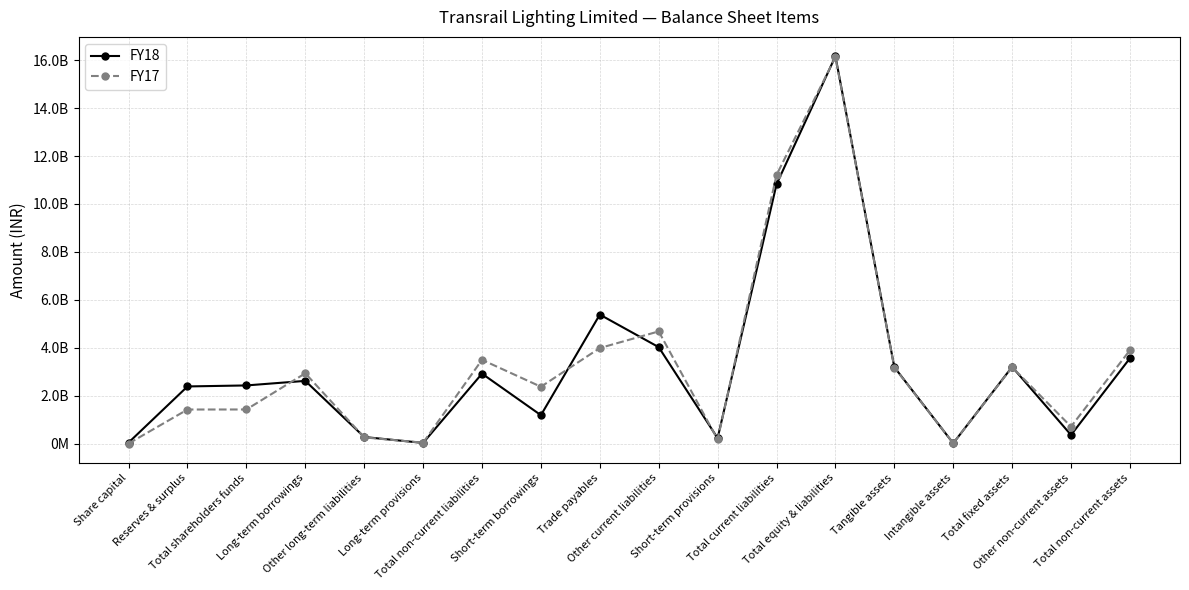

Is this an area chart (filled region under the line)?

No